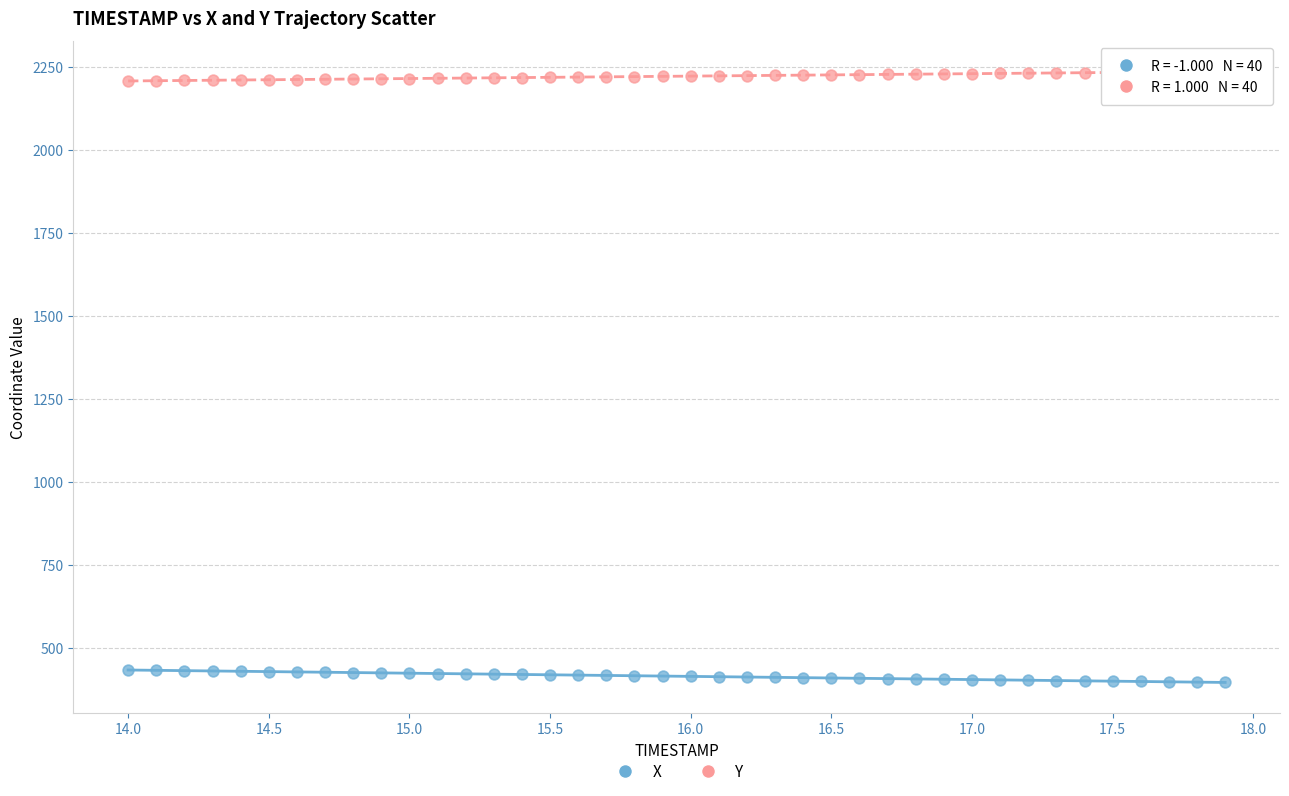

Which series reaches the minimum Y coordinate?

X